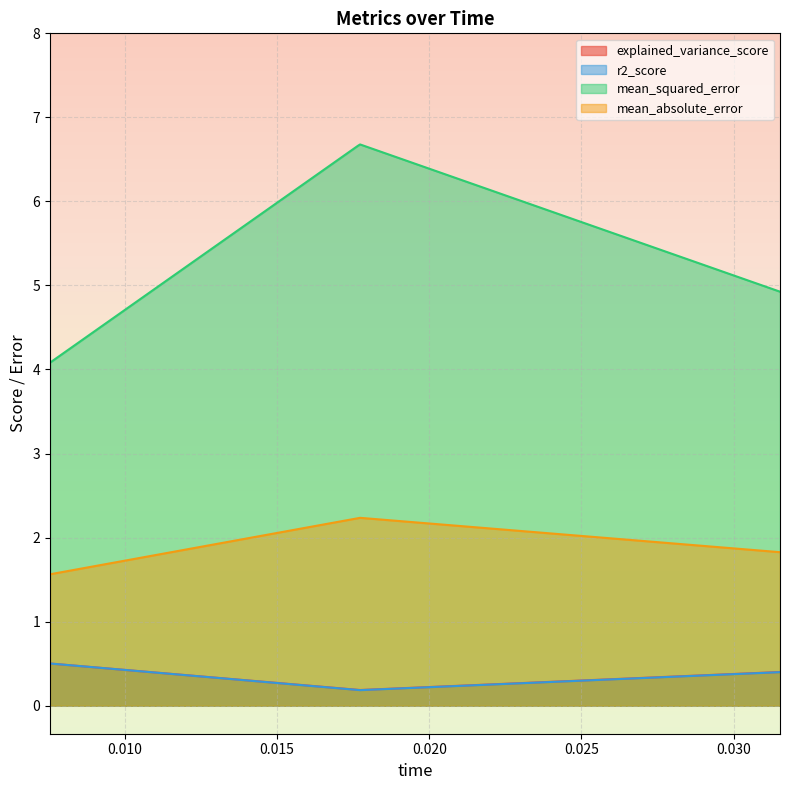

What is the value of the r2_score point at the 1st from the left?

0.5